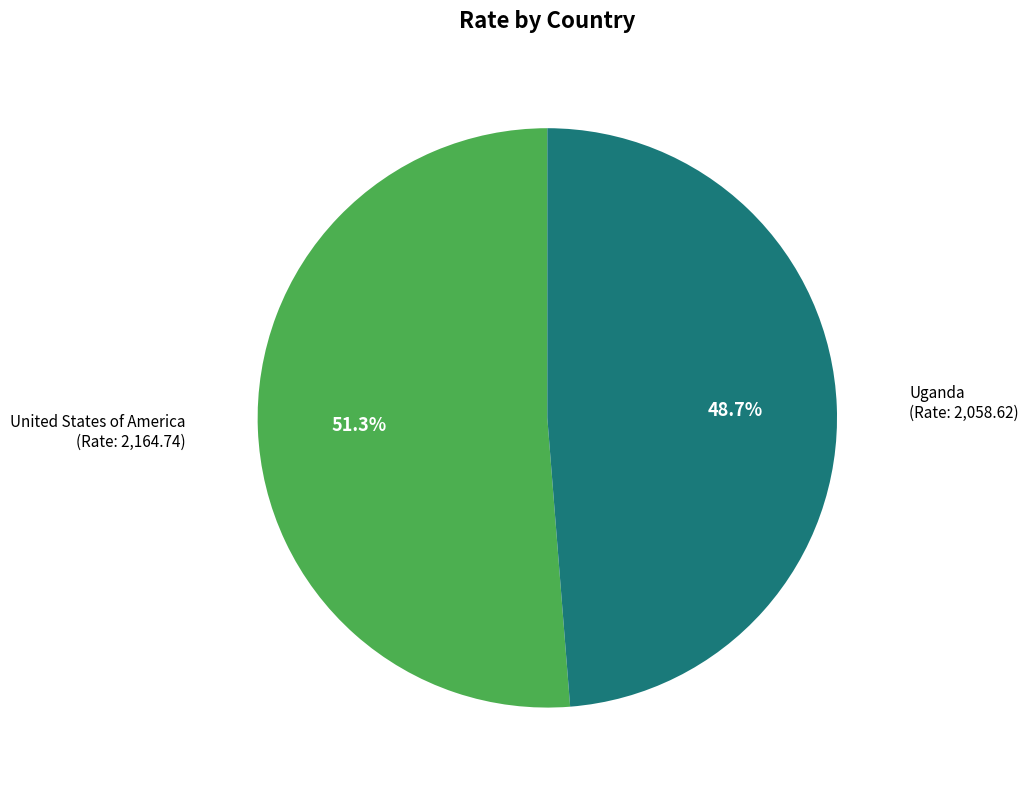

Does any single category account for the majority?

Yes